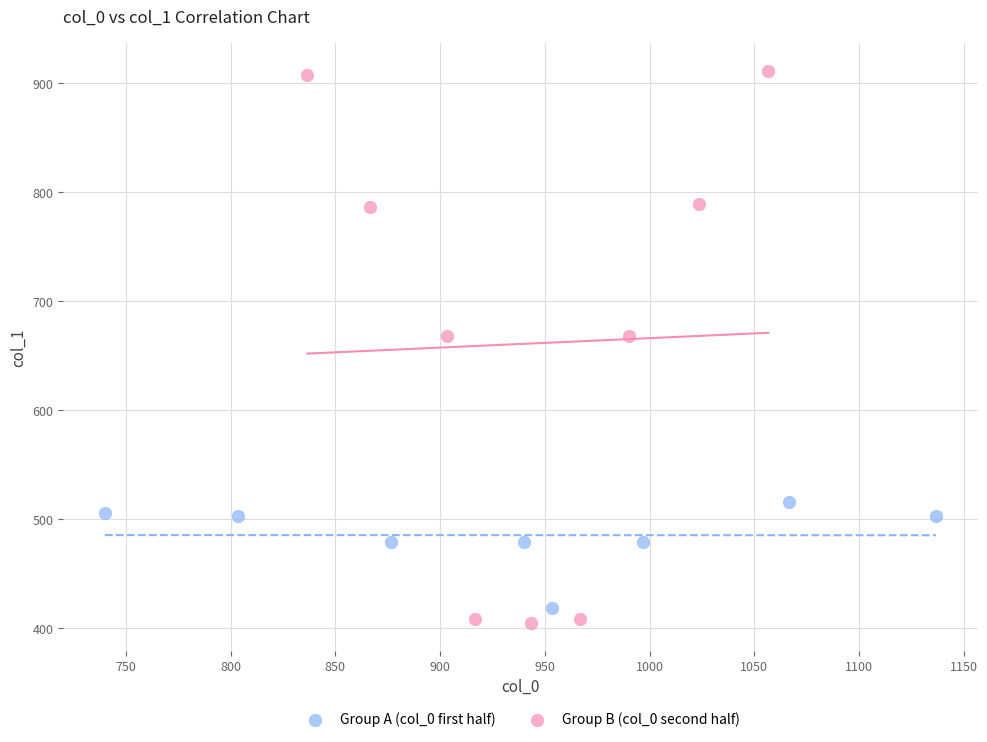

Which series reaches the minimum Y coordinate?

Group B (col_0 second half)